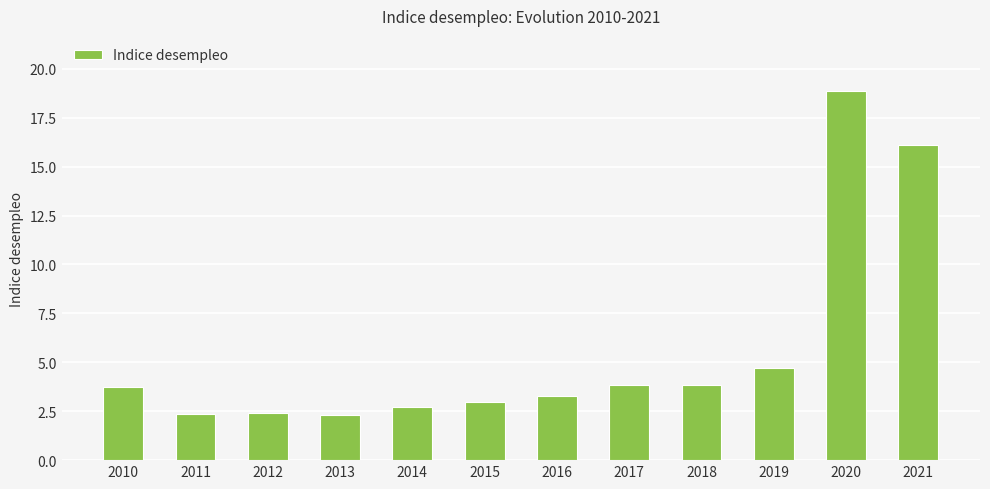

The value at 2013 is 2.3. True or false?

True